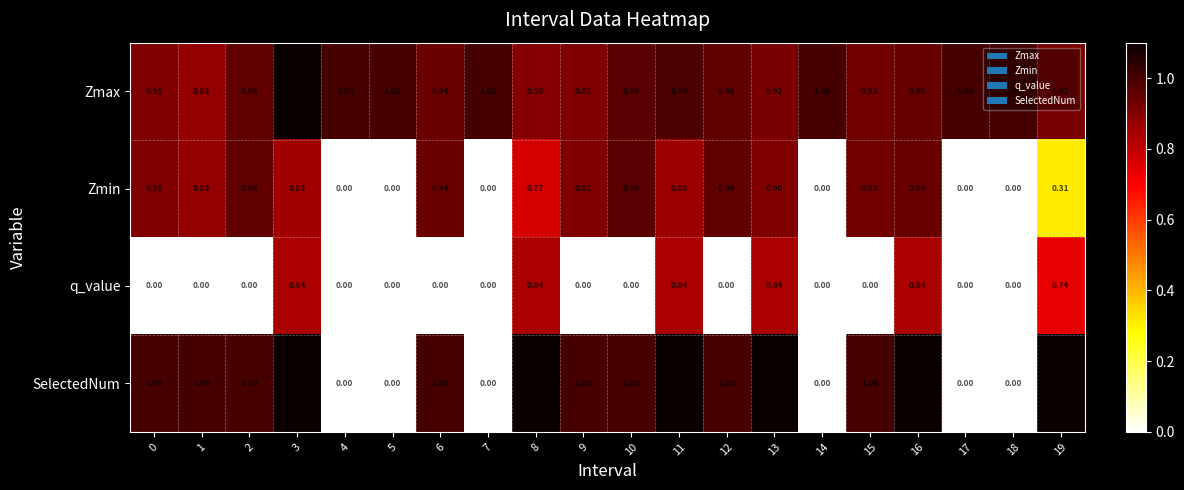

How many series are shown in this chart?

4